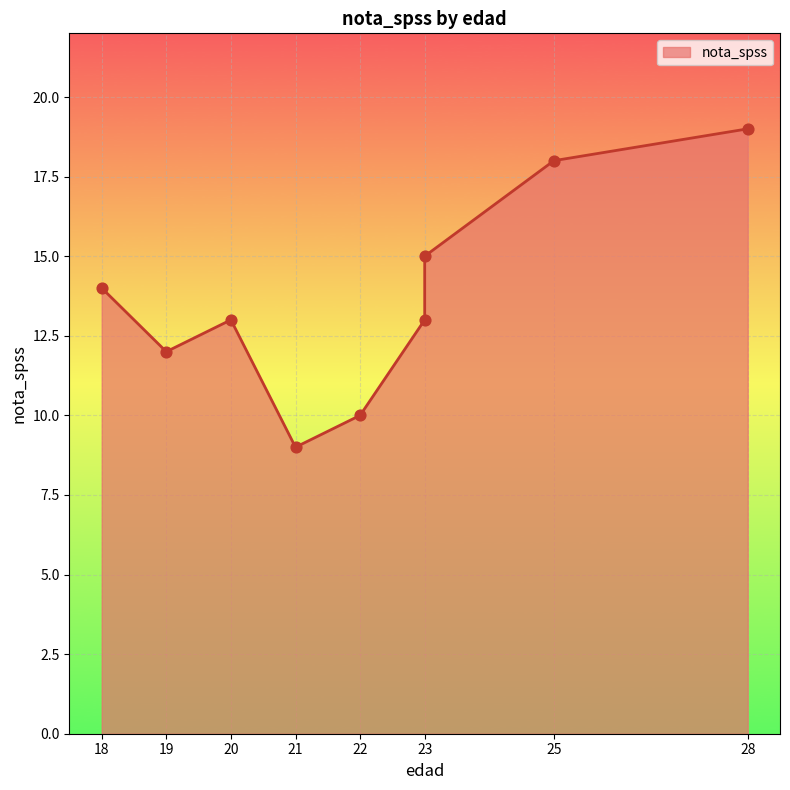

What is the change in value from 22 to 23?

+3